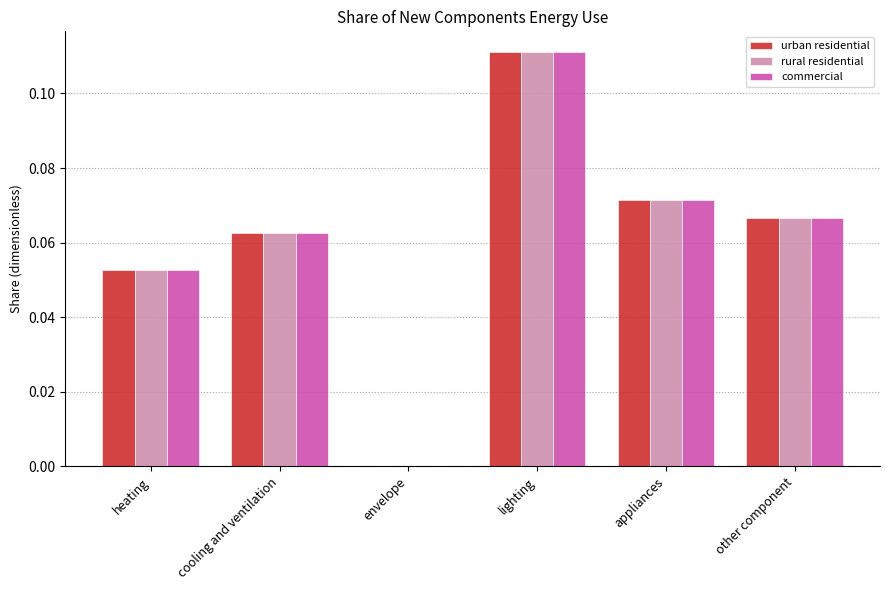

Which label corresponds to the largest value in the chart?

lighting